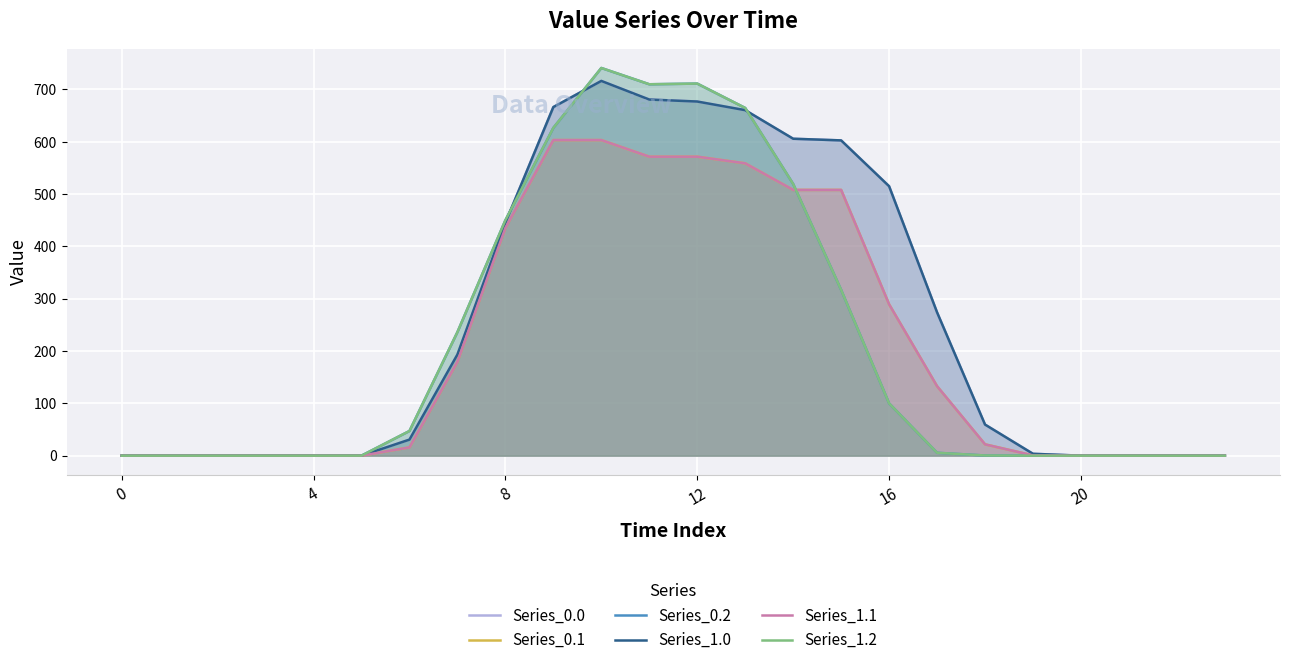

The value of Series_0.0 at 14 is 941.3. True or false?

False